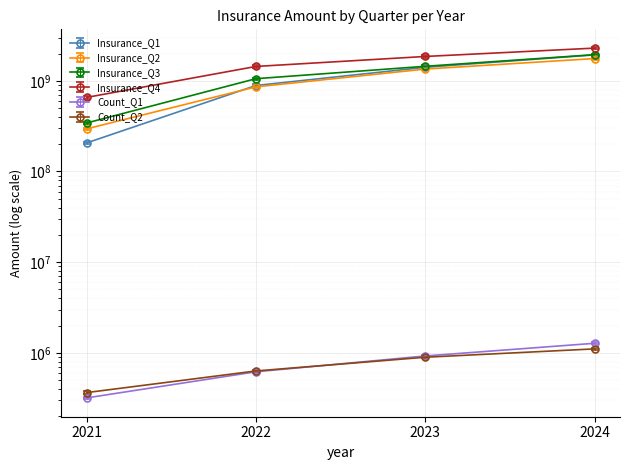

Between 2024 and 2021, which is larger?

2024